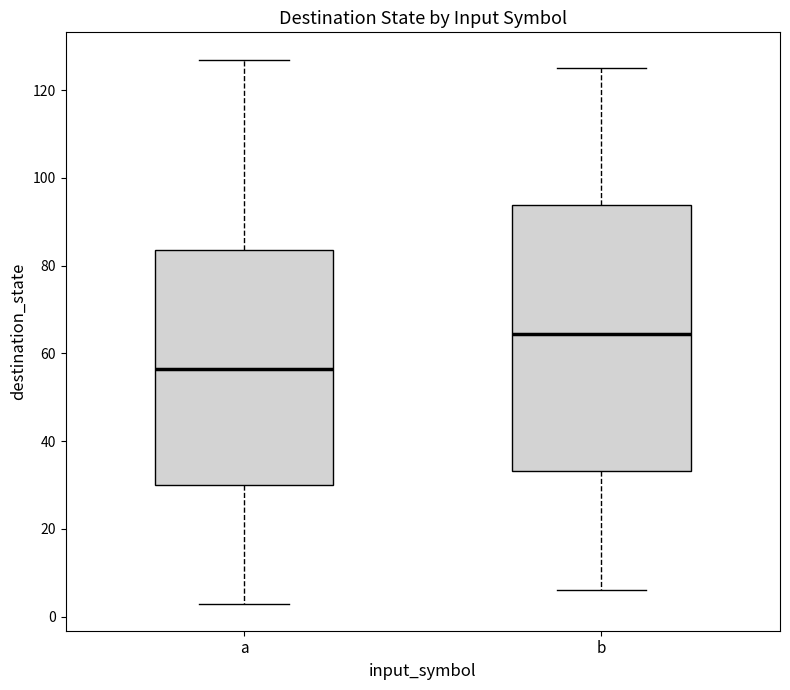

Which box is the tallest, from its lower edge to its upper edge?

b